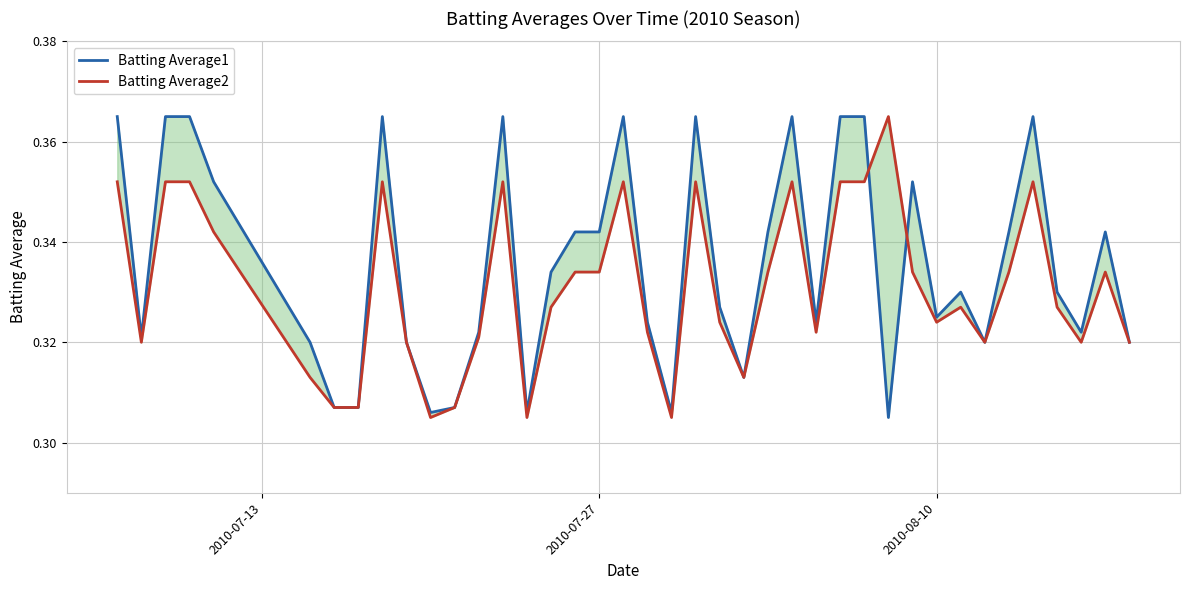

How many times do Batting Average1 and Batting Average2 cross each other?

2